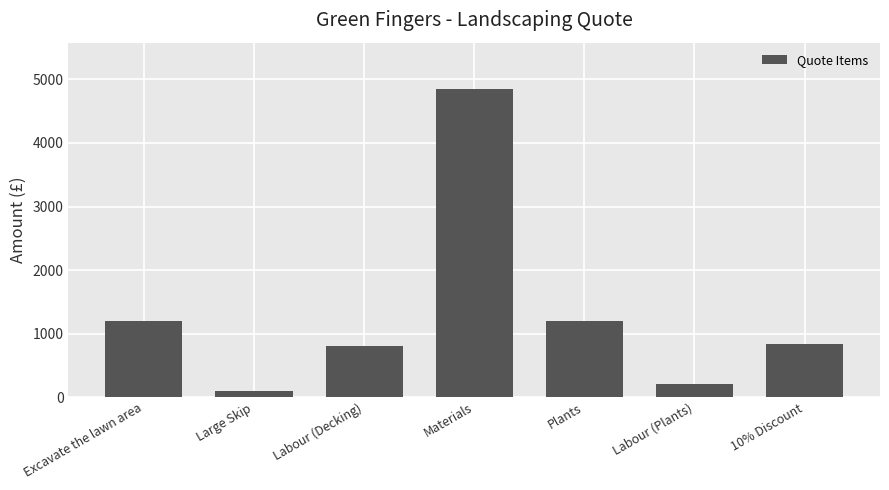

Reading left to right, transcribe all the data shown in this chart.

Excavate the lawn area=1200	Large Skip=100	Labour (Decking)=800	Materials=4850	Plants=1200	Labour (Plants)=200	10% Discount=835